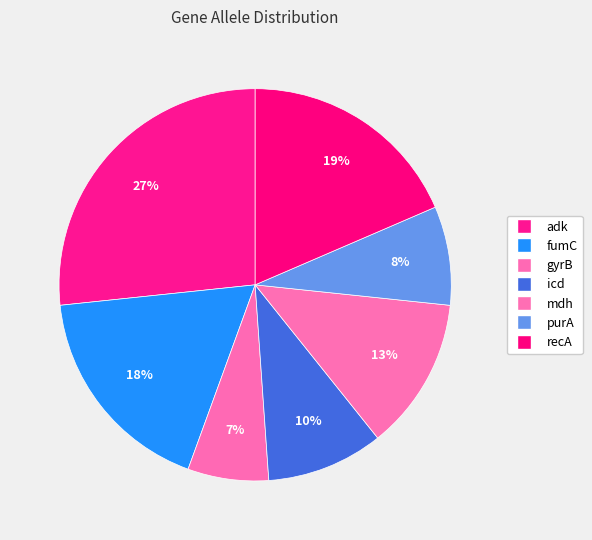

Is it true that gyrB is 7% of the pie?

True